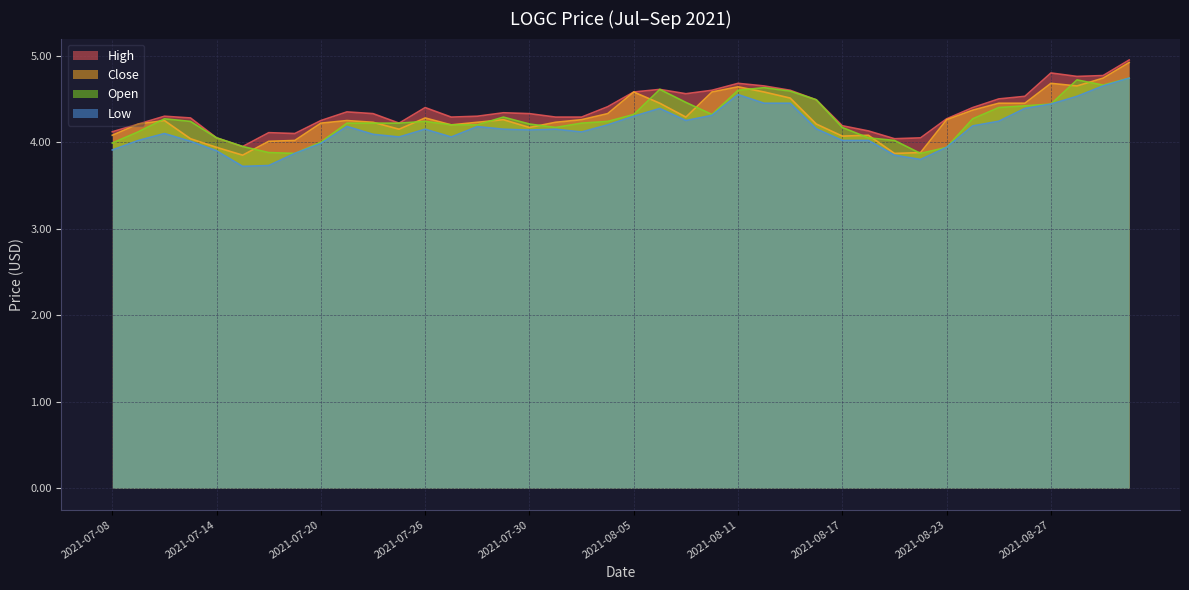

Rank the categories by low value from lowest to highest.

2021-07-15, 2021-07-16, 2021-08-20, 2021-08-19, 2021-07-19, 2021-07-14, 2021-07-08, 2021-08-23, 2021-07-20, 2021-07-13, 2021-07-09, 2021-08-17, 2021-08-18, 2021-07-27, 2021-07-23, 2021-07-22, 2021-07-12, 2021-08-03, 2021-07-30, 2021-07-26, 2021-07-29, 2021-08-02, 2021-08-16, 2021-07-28, 2021-07-21, 2021-08-24, 2021-08-04, 2021-08-25, 2021-08-09, 2021-08-05, 2021-08-10, 2021-08-06, 2021-08-26, 2021-08-27, 2021-08-12, 2021-08-13, 2021-08-30, 2021-08-11, 2021-08-31, 2021-09-01